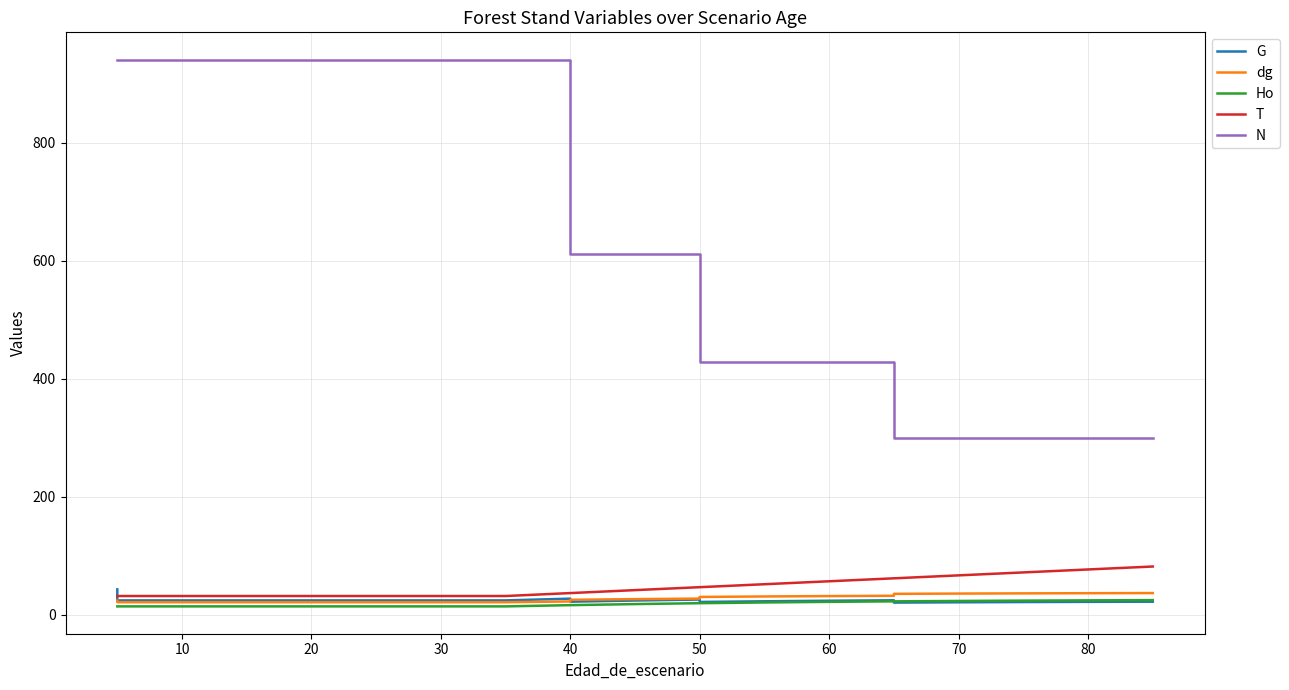

What is the minimum value shown in the chart?

14.4